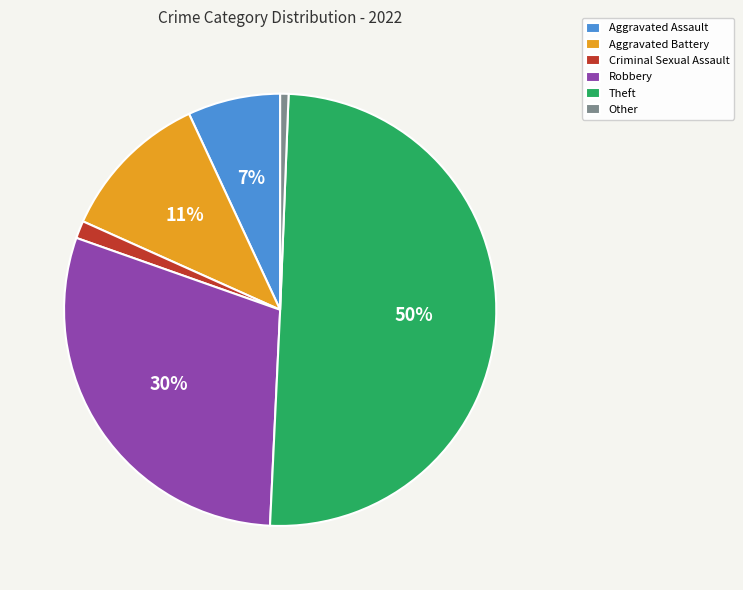

Which category has the biggest portion of the pie?

Theft